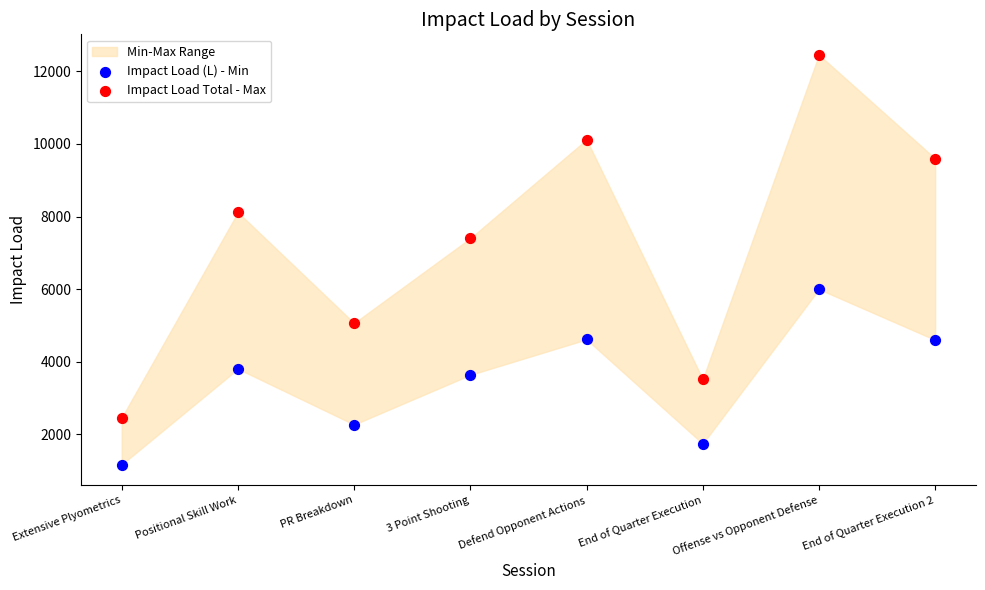

Across all series, what Y value is closest to 6812?

7403.4